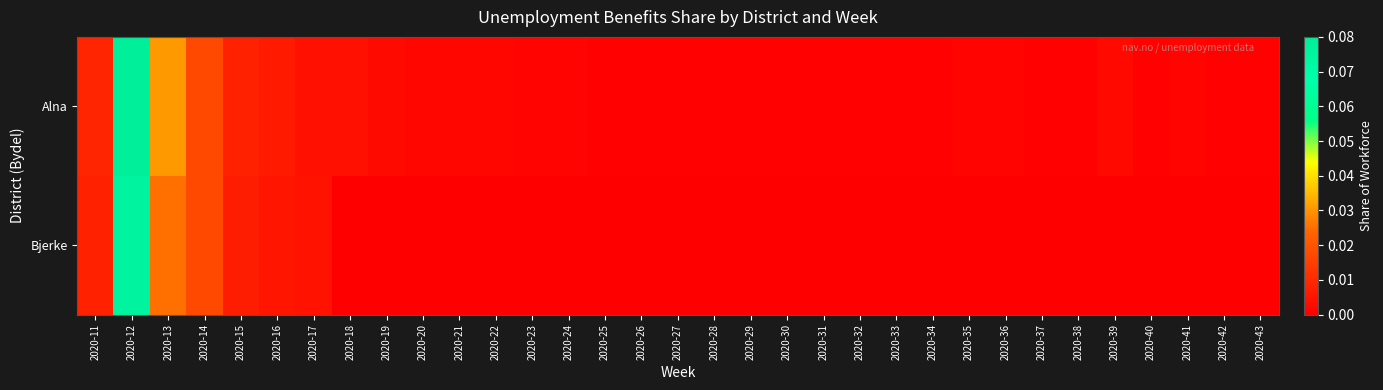

Reading right to left, what are all the values shown in this chart?

Alna: 2020-43=0.0	2020-42=0.0	2020-41=0.0	2020-40=0.0	2020-39=0.0	2020-38=0.0	2020-37=0.0	2020-36=0.0	2020-35=0.0	2020-34=0.0	2020-33=0.0	2020-32=0.0	2020-31=0.0	2020-30=0.0	2020-29=0.0	2020-28=0.0	2020-27=0.0	2020-26=0.0	2020-25=0.0	2020-24=0.0	2020-23=0.0	2020-22=0.0	2020-21=0.0	2020-20=0.0	2020-19=0.0	2020-18=0.0	2020-17=0.0	2020-16=0.0	2020-15=0.0	2020-14=0.0	2020-13=0.0	2020-12=0.1	2020-11=0.0
Bjerke: 2020-43=0.0	2020-42=0.0	2020-41=0.0	2020-40=0.0	2020-39=0.0	2020-38=0.0	2020-37=0.0	2020-36=0.0	2020-35=0.0	2020-34=0.0	2020-33=0.0	2020-32=0.0	2020-31=0.0	2020-30=0.0	2020-29=0.0	2020-28=0.0	2020-27=0.0	2020-26=0.0	2020-25=0.0	2020-24=0.0	2020-23=0.0	2020-22=0.0	2020-21=0.0	2020-20=0.0	2020-19=0.0	2020-18=0.0	2020-17=0.0	2020-16=0.0	2020-15=0.0	2020-14=0.0	2020-13=0.0	2020-12=0.1	2020-11=0.0